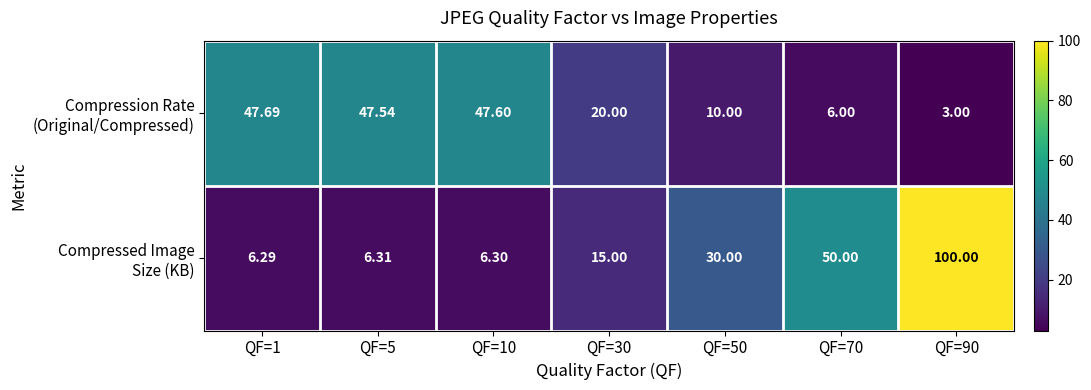

How many data points does each series have?

7